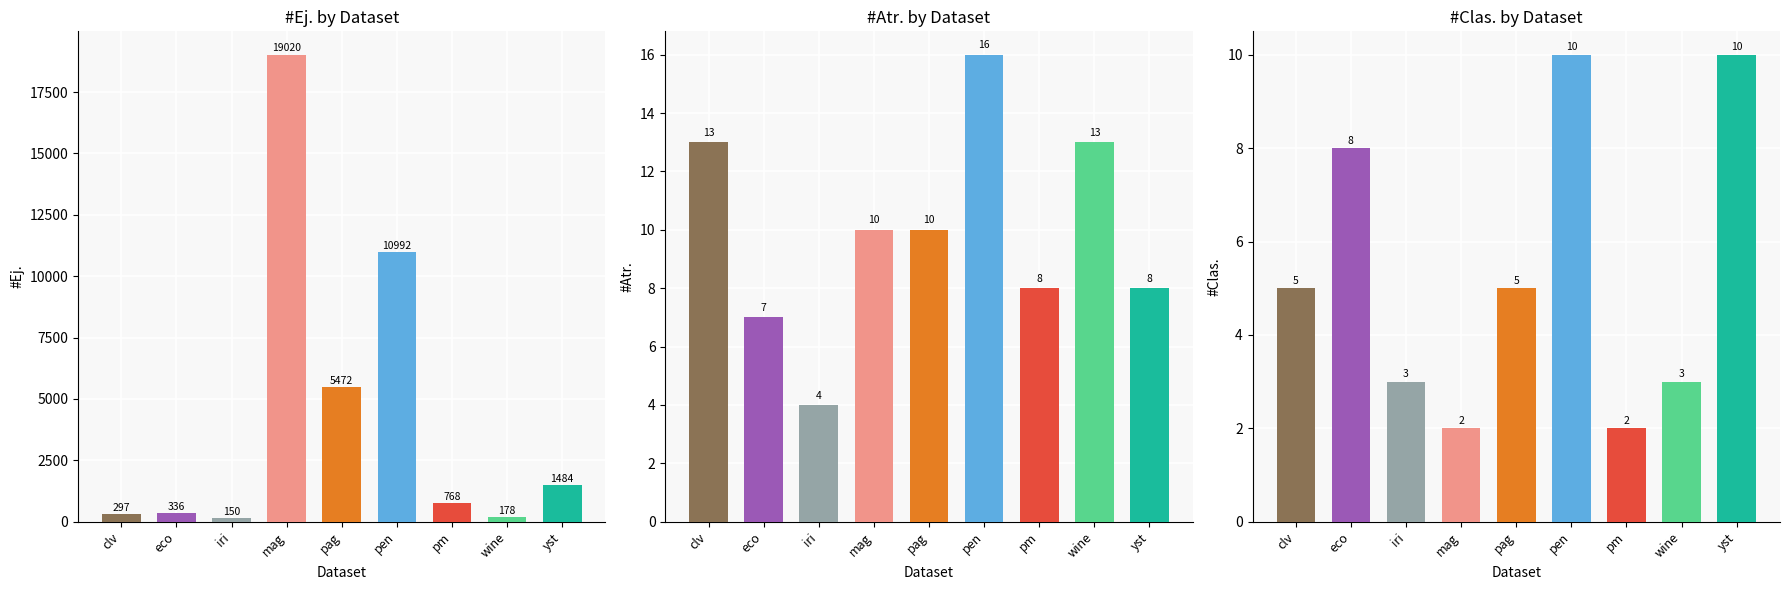

How many data points in #Clas. are less than 5?

4